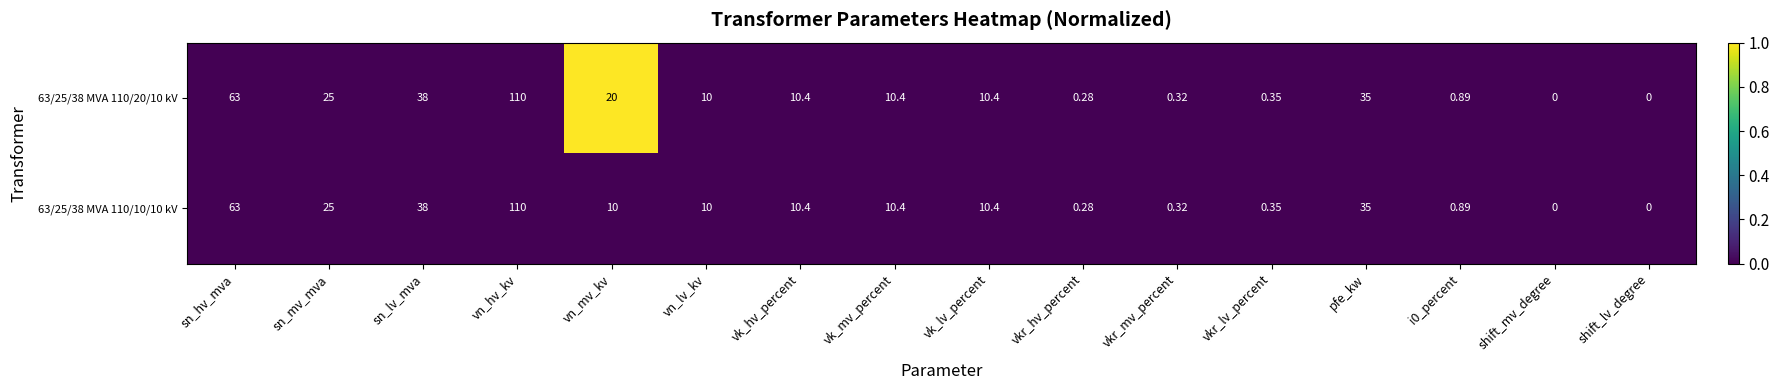

Where is 63/25/38 MVA 110/20/10 kV nearest to the value 55?

sn_hv_mva